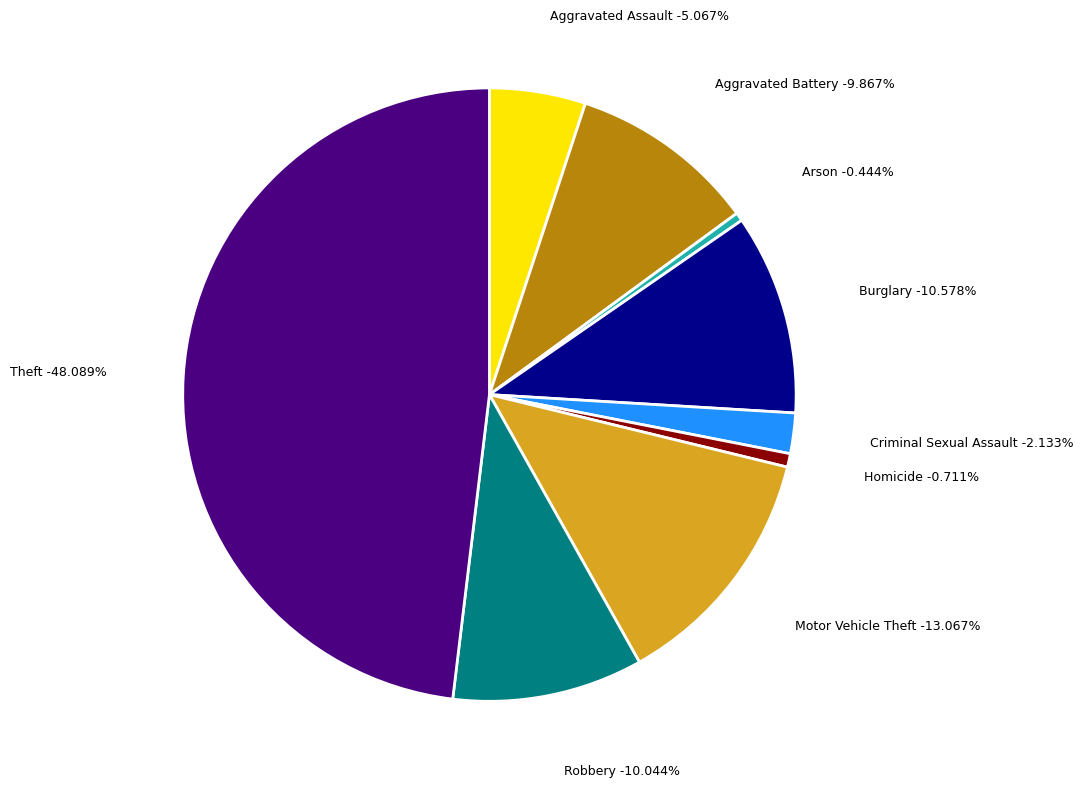

What percentage is the Homicide slice, to the nearest percent?

1%